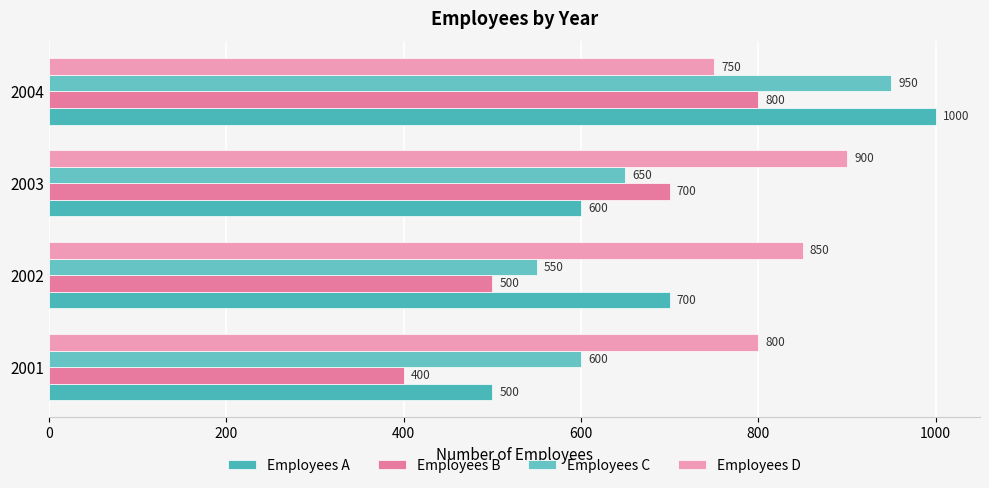

What is the greatest value displayed?

1000